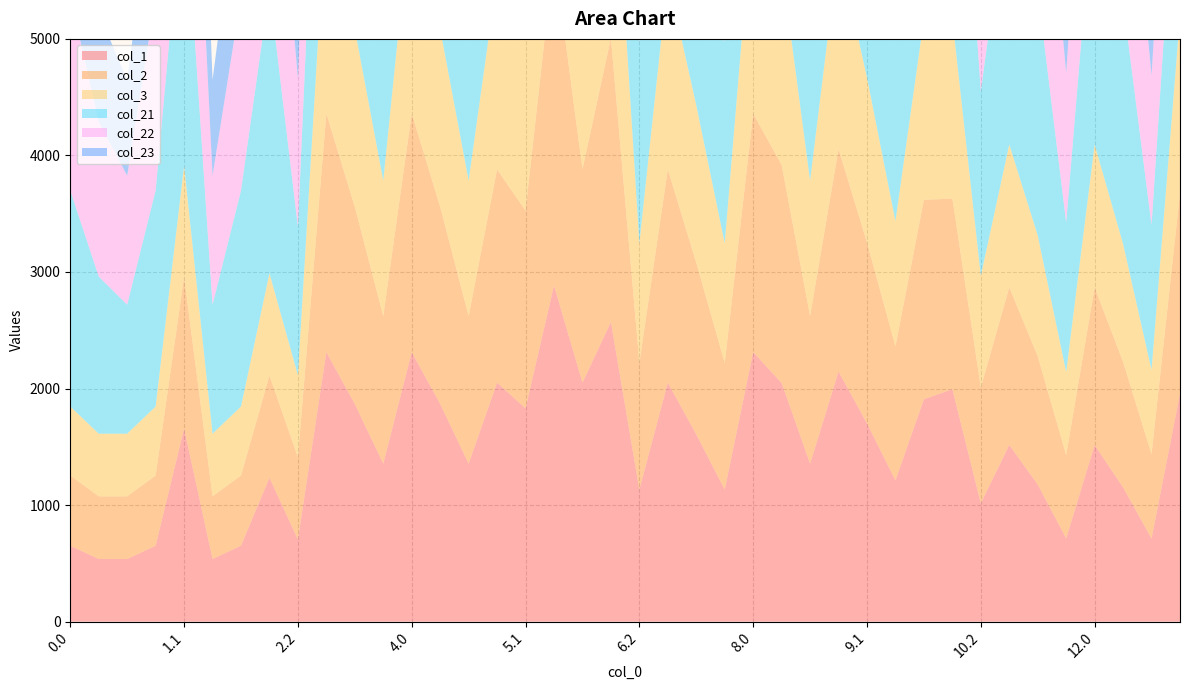

Reading right to left, what are all the values shown in this chart?

col_1: 1955.2	712.8	1152.1	1515.6	714.3	1176.6	1515.6	1015.7	1993.9	1908.0	1211.8	1701.2	2145.6	1355.5	2047.7	2311.9	1132.6	1606.2	2050.5	1132.6	2570.1	2050.5	2884.9	1829.9	2050.5	1355.5	1867.6	2311.9	1355.5	1867.6	2311.9	705.0	1234.3	651.4	537.6	1656.6	651.4	537.6	537.6	651.4
col_2: 1718.1	724.2	1075.8	1351.8	714.3	1100.2	1351.8	993.2	1636.4	1710.5	1149.7	1551.6	1908.5	1265.7	1870.4	2047.1	1086.4	1472.4	1829.3	1086.4	2436.3	1829.3	2838.7	1696.2	1829.3	1265.7	1690.2	2047.1	1265.7	1690.2	2047.1	705.0	876.8	602.4	537.6	1299.1	602.4	537.6	537.6	602.4
col_3: 1519.8	722.7	1012.5	1226.7	712.8	1036.9	1226.7	958.0	1539.5	1551.8	1075.0	1415.1	1710.2	1163.2	1706.2	1821.0	1027.4	1351.7	1646.8	1027.4	2103.8	1646.8	2779.7	1575.5	1646.8	1163.2	1526.0	1821.0	1163.2	1526.0	1821.0	705.0	876.8	592.2	537.6	954.6	592.2	537.6	537.6	592.2
col_21: 1937.8	1245.1	2077.4	2270.7	1283.5	2101.9	2270.7	1584.9	2952.9	3087.8	1818.1	2699.8	2889.8	1984.5	3074.0	2751.2	1723.1	2812.7	2969.0	1723.1	3552.8	2969.0	3475.3	2812.7	2969.0	1984.5	2893.8	2751.2	1984.5	2893.8	2751.2	1274.1	2440.8	1854.1	1106.8	2467.1	1854.1	1106.8	1348.1	1854.1
col_22: 1559.3	1282.0	1942.9	1965.5	1283.5	1967.3	1965.5	1584.9	2784.7	2748.9	1781.0	2492.0	2511.3	1919.8	2838.5	2345.0	1701.8	2397.0	2606.3	1701.8	3360.9	2606.3	3454.1	2620.7	2606.3	1919.8	2658.4	2345.0	1919.8	2658.4	2345.0	1274.1	2025.1	1663.7	1106.8	2447.4	1663.7	1106.8	1328.4	1663.7
col_23: 1757.2	997.4	1547.5	1740.6	998.9	1571.9	1740.6	1300.3	2389.3	2328.4	1496.4	2096.6	2328.4	1637.6	2443.1	2328.4	1417.2	2001.6	2328.4	1417.2	2965.5	2328.4	3169.5	2225.3	2328.4	1637.6	2263.0	2328.4	1637.6	2263.0	2328.4	989.6	1629.7	1157.5	822.2	2052.0	1157.5	822.2	933.0	1157.5